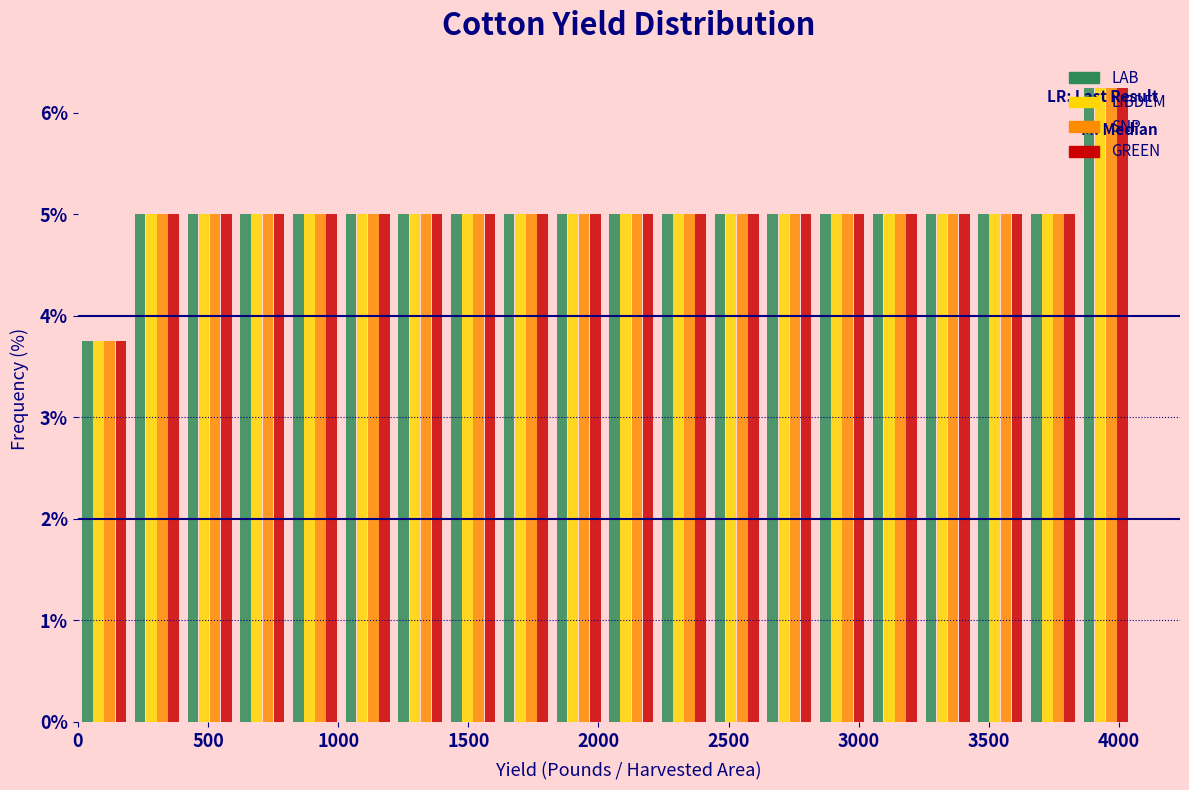

Reading left to right, list every range on the x-axis with the height of the bar of each series over it. Neither the bar edges nor the heights are printed on the chart, so give them approximately, as read against the axes.

0 to 200: LAB=3.8	LIBDEM=3.8	SNP=3.8	GREEN=3.8
200 to 400: LAB=5.0	LIBDEM=5.0	SNP=5.0	GREEN=5.0
400 to 600: LAB=5.0	LIBDEM=5.0	SNP=5.0	GREEN=5.0
600 to 800: LAB=5.0	LIBDEM=5.0	SNP=5.0	GREEN=5.0
800 to 1000: LAB=5.0	LIBDEM=5.0	SNP=5.0	GREEN=5.0
1000 to 1200: LAB=5.0	LIBDEM=5.0	SNP=5.0	GREEN=5.0
1200 to 1400: LAB=5.0	LIBDEM=5.0	SNP=5.0	GREEN=5.0
1400 to 1600: LAB=5.0	LIBDEM=5.0	SNP=5.0	GREEN=5.0
1600 to 1800: LAB=5.0	LIBDEM=5.0	SNP=5.0	GREEN=5.0
1800 to 2050: LAB=5.0	LIBDEM=5.0	SNP=5.0	GREEN=5.0
2050 to 2250: LAB=5.0	LIBDEM=5.0	SNP=5.0	GREEN=5.0
2250 to 2450: LAB=5.0	LIBDEM=5.0	SNP=5.0	GREEN=5.0
2450 to 2650: LAB=5.0	LIBDEM=5.0	SNP=5.0	GREEN=5.0
2650 to 2850: LAB=5.0	LIBDEM=5.0	SNP=5.0	GREEN=5.0
2850 to 3050: LAB=5.0	LIBDEM=5.0	SNP=5.0	GREEN=5.0
3050 to 3250: LAB=5.0	LIBDEM=5.0	SNP=5.0	GREEN=5.0
3250 to 3450: LAB=5.0	LIBDEM=5.0	SNP=5.0	GREEN=5.0
3450 to 3650: LAB=5.0	LIBDEM=5.0	SNP=5.0	GREEN=5.0
3650 to 3850: LAB=5.0	LIBDEM=5.0	SNP=5.0	GREEN=5.0
3850 to 4050: LAB=6.3	LIBDEM=6.3	SNP=6.3	GREEN=6.3